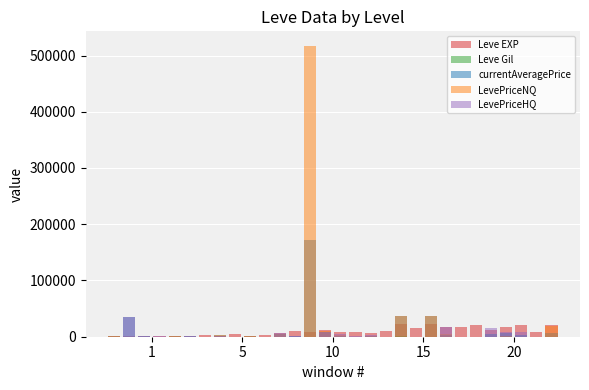

Reading left to right, what are all the values shown in this chart?

Leve EXP: 800	2040	1330	1330	800	980	2490	1420	5220	1420	3600	6280	9990	8930	12030	7880	8930	6880	11040	22790	14920	22790	16920	16920	21600	11560	17120	21600	7710	21600
Leve Gil: 113	114	114	115	112	112	139	169	293	140	170	169	191	169	230	168	284	175	230	468	172	234	170	174	344	101	485	281	101	230
currentAveragePrice: 721	35000	614	228	550	999	66	2536	0	2055	60	5500	999	172374	8500	1585	379	1897	0	35998	0	35998	3842	0	0	5366	5838	3050	0	6499
LevePriceNQ: 889	0	136	54	550	0	198	2645	0	2055	60	5000	0	517124	10000	2879	378	1307	0	35998	0	35998	5055	0	0	0	1407	0	0	19498
LevePriceHQ: 165	35000	1211	750	0	999	0	2099	0	0	0	6000	999	0	7750	5097	400	2605	0	0	0	0	17997	0	0	16099	9246	9150	0	0